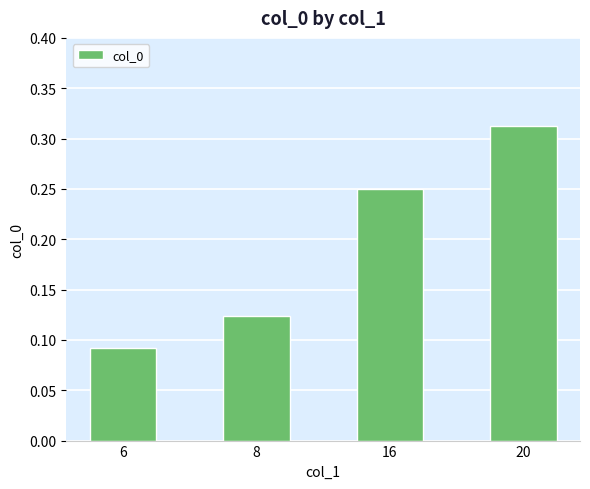

Where is the data nearest to the value 0?

6